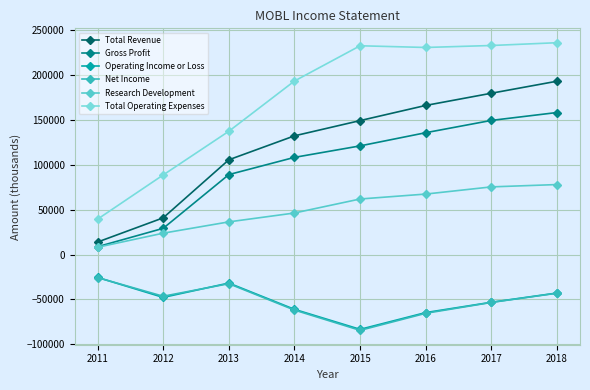

What is the value of the Gross Profit point at the 3rd from the left?

89100